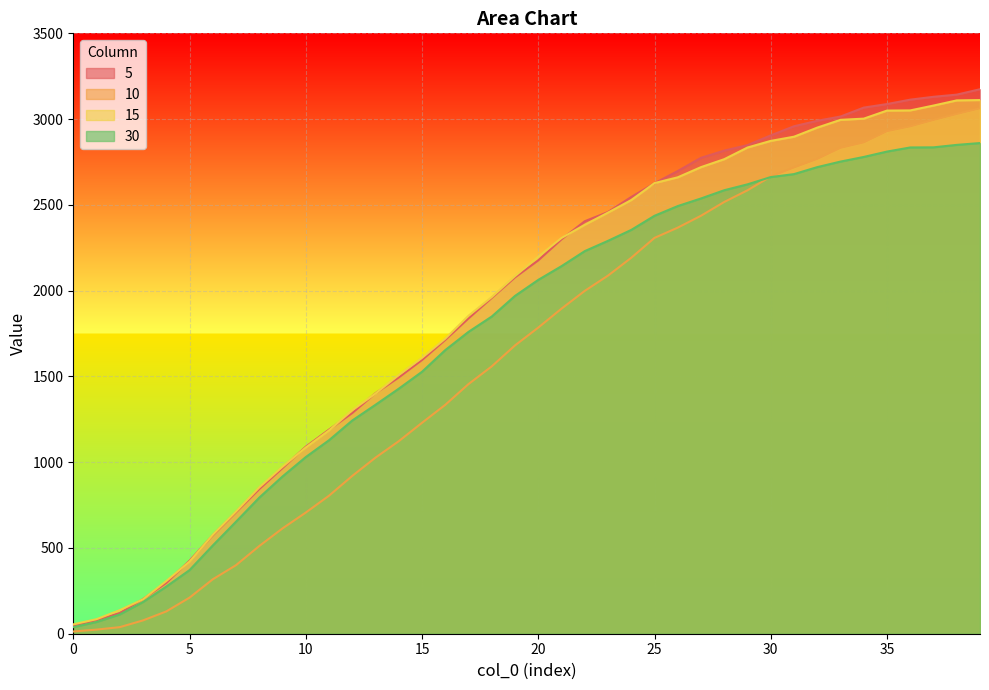

The 15 series shows 276.9 at 11. True or false?

False